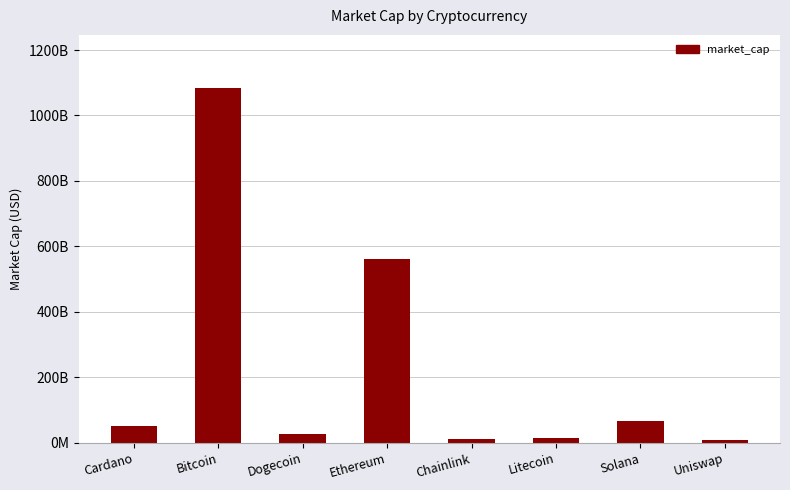

What is the sum of all values?

1828649687135